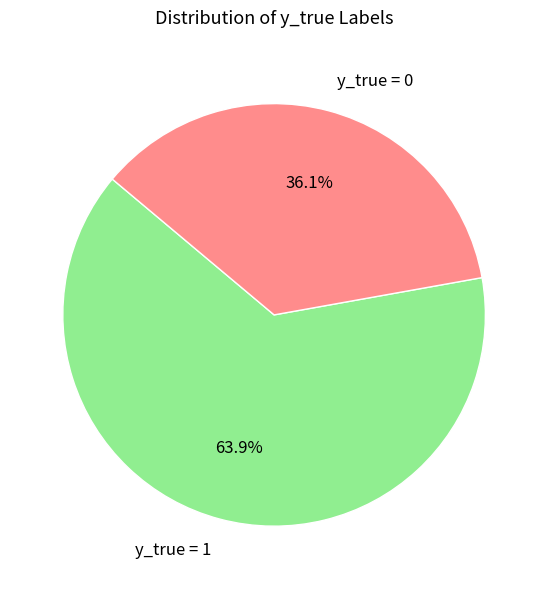

Count the number of slices in the pie.

2